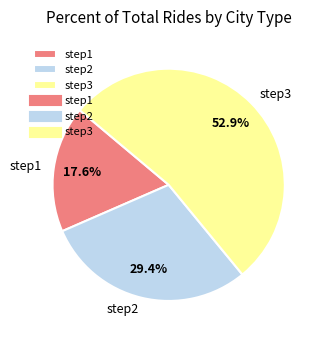

What is the largest slice in the pie chart?

step3